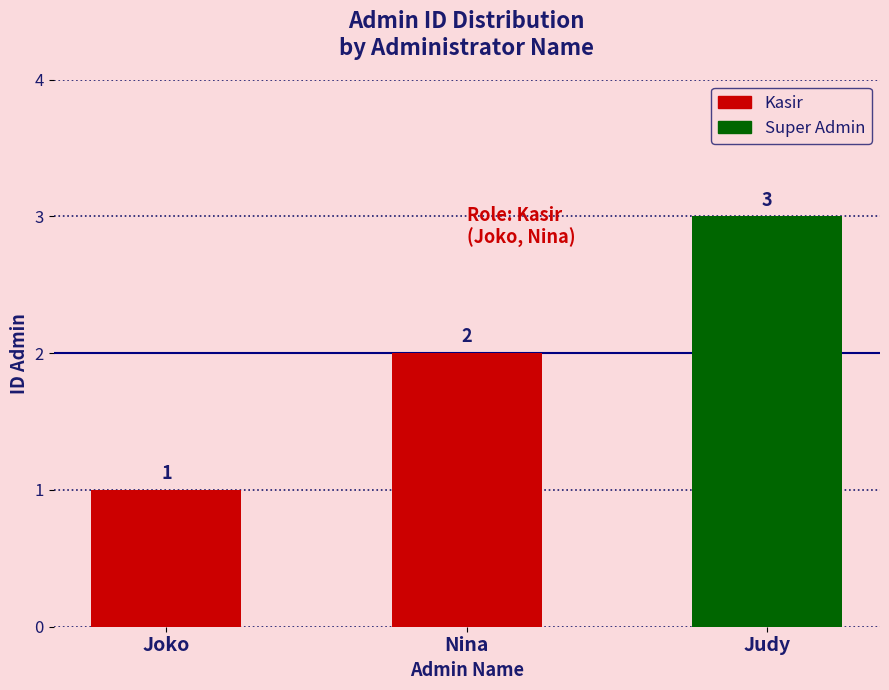

Rank the categories by value from highest to lowest.

Judy, Nina, Joko